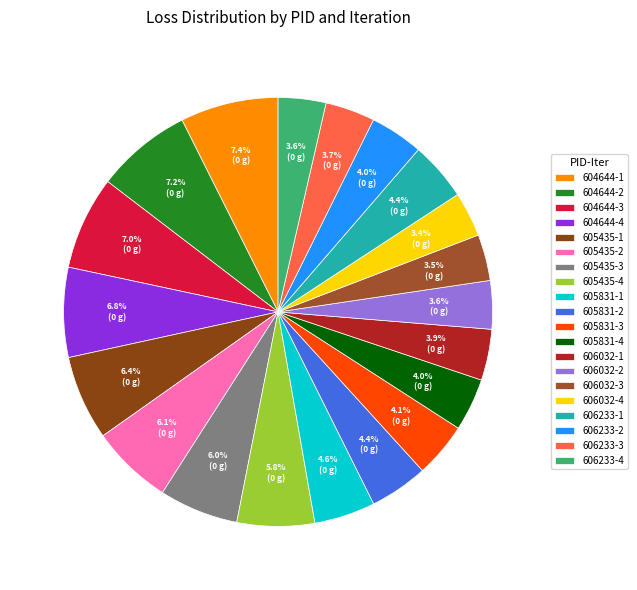

The 605831-4 slice represents 4% of the pie. True or false?

True